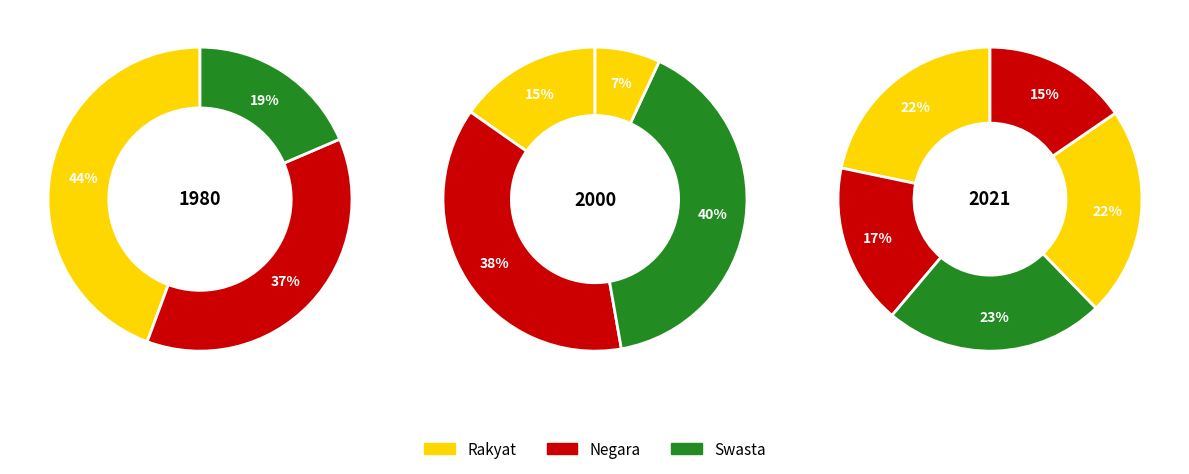

Is there any slice that represents more than half of the pie?

No